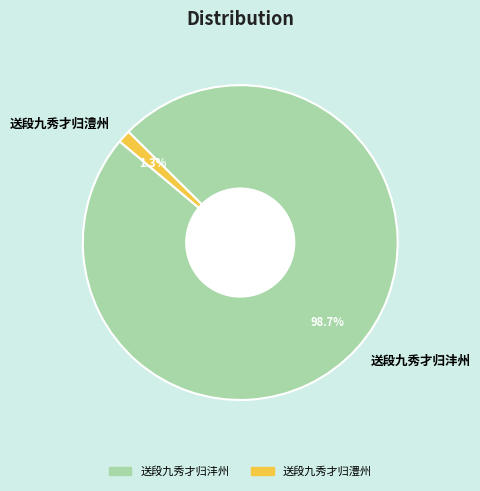

To the nearest percent, what percentage of the pie is 送段九秀才归沣州?

99%